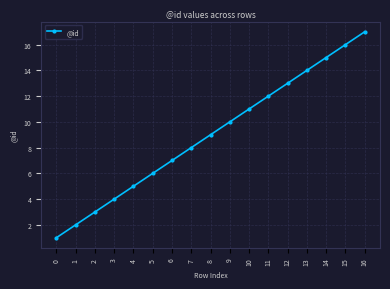

Is it true that the value at 16 is 17?

True